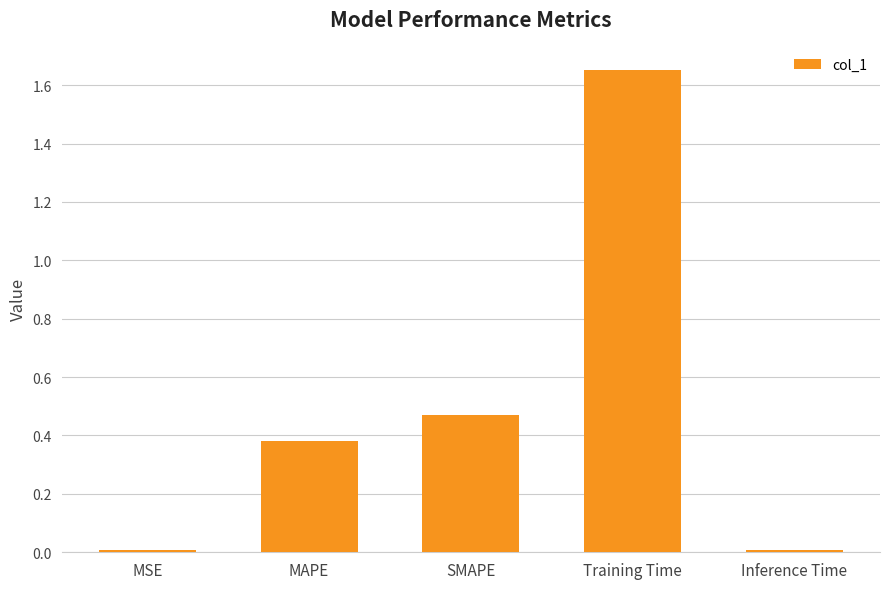

What is the label of the 2nd bar from the left?

MAPE